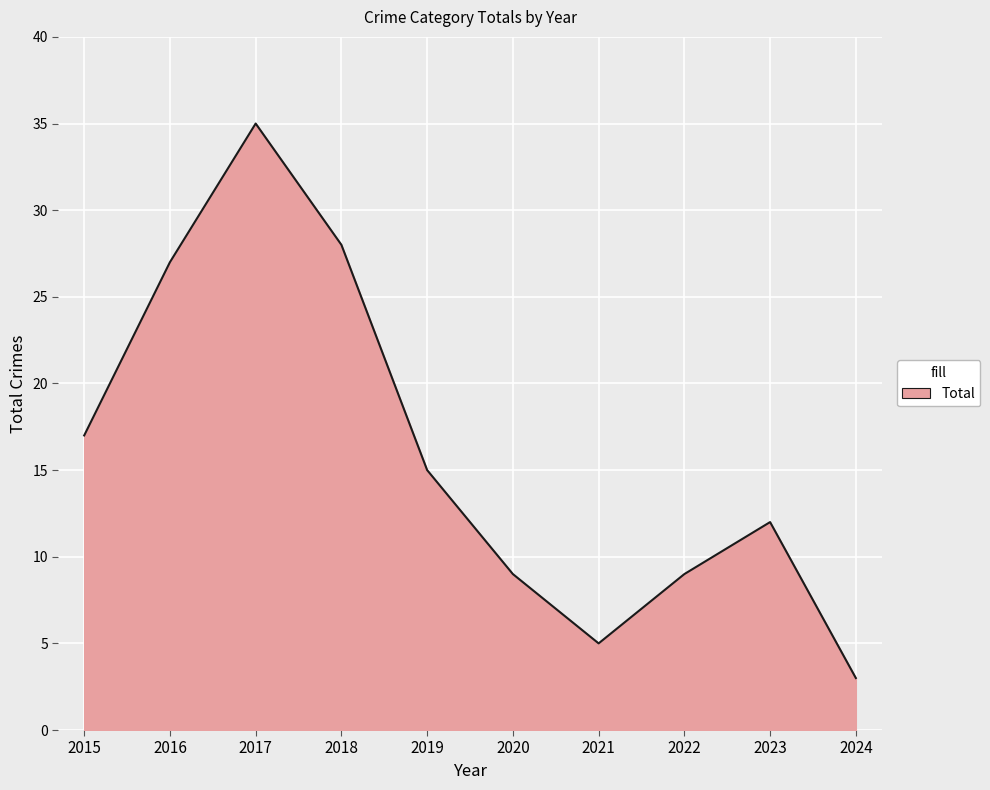

What is the ratio of the value at 2022 to the value at 2020?

1.0